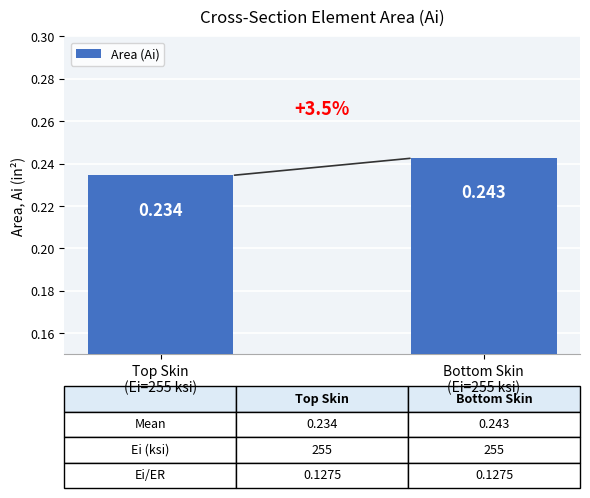

The value at Top Skin
(Ei=255 ksi) is 0.3. True or false?

False